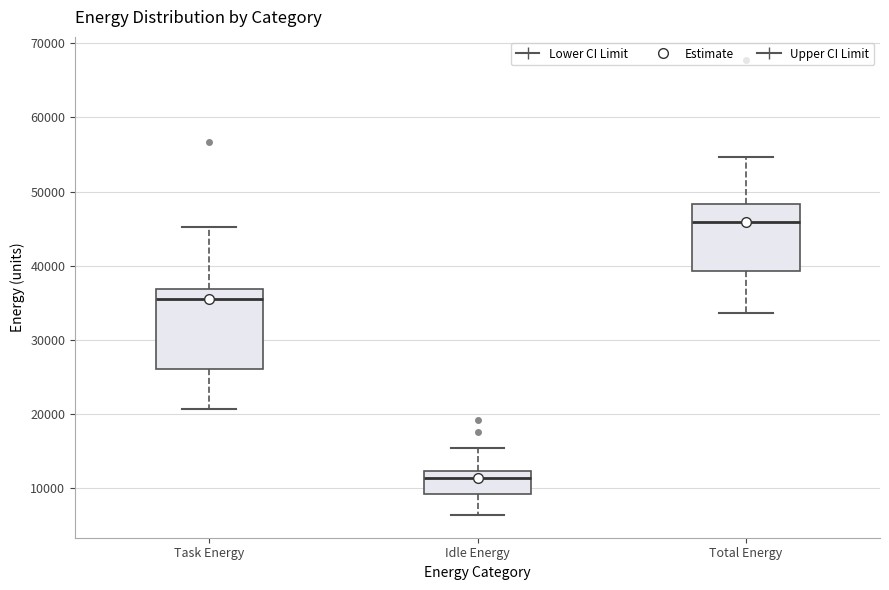

Which box has the highest median line?

Total Energy